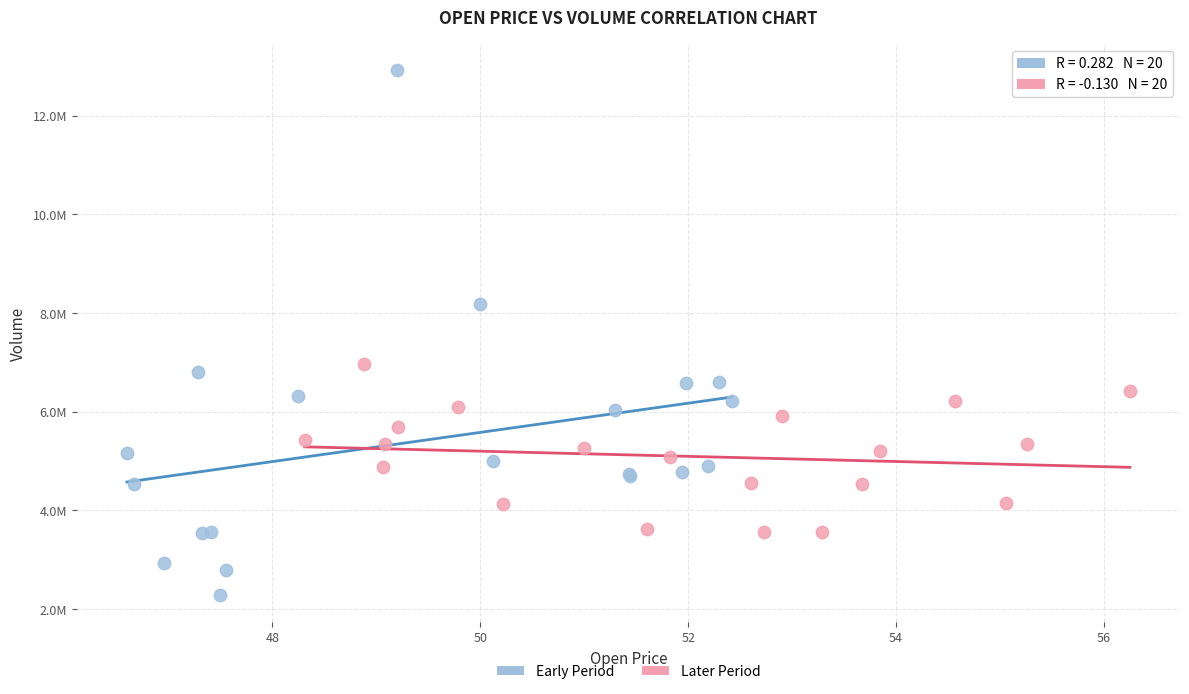

Which series reaches the maximum Y coordinate?

Early Period